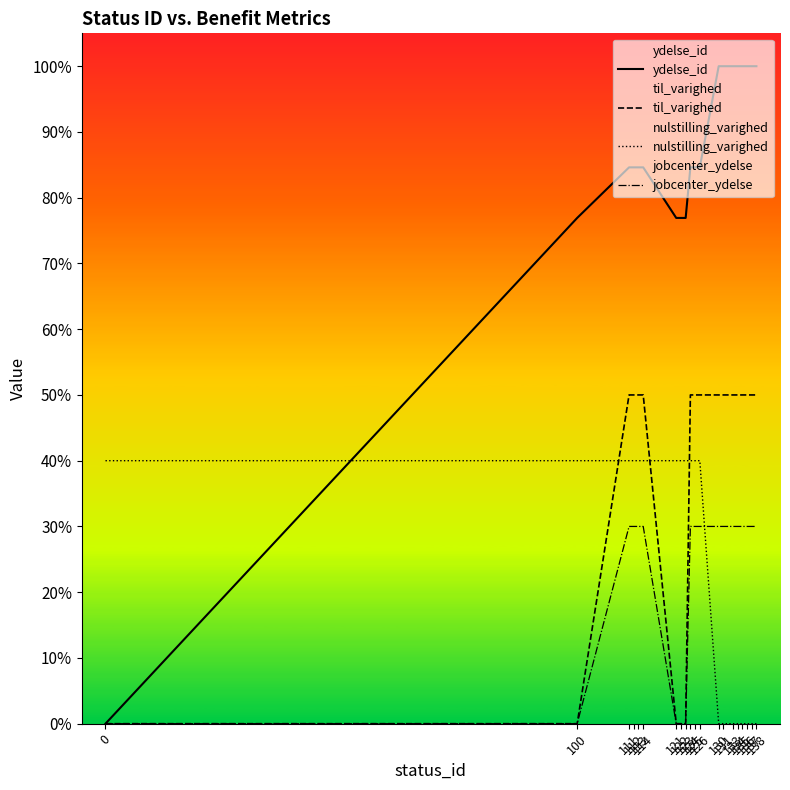

How many data points in ydelse_id are above 0?

19